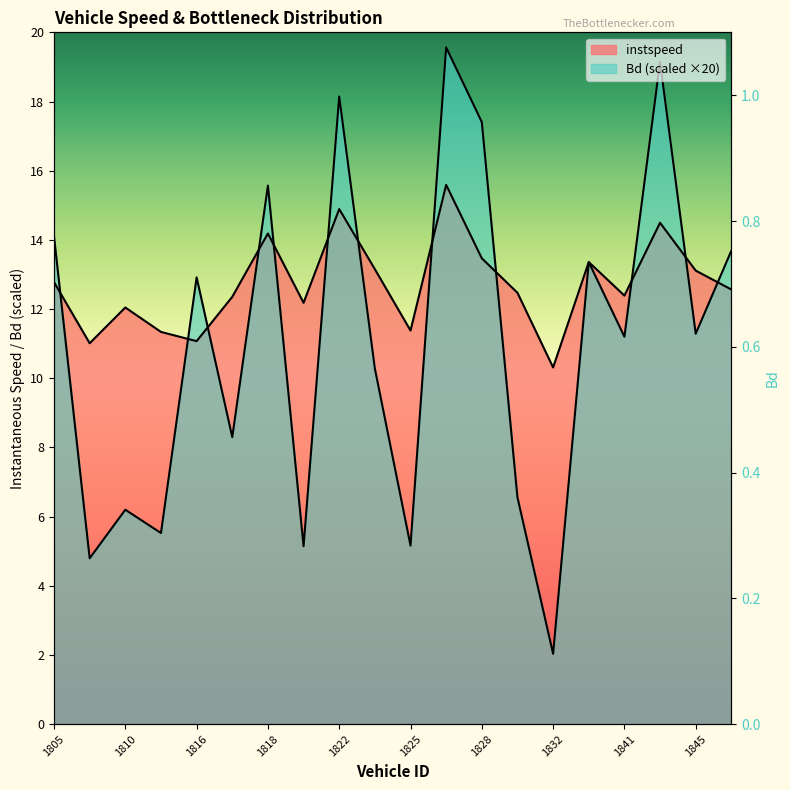

Which series has the largest total across all categories?

instspeed